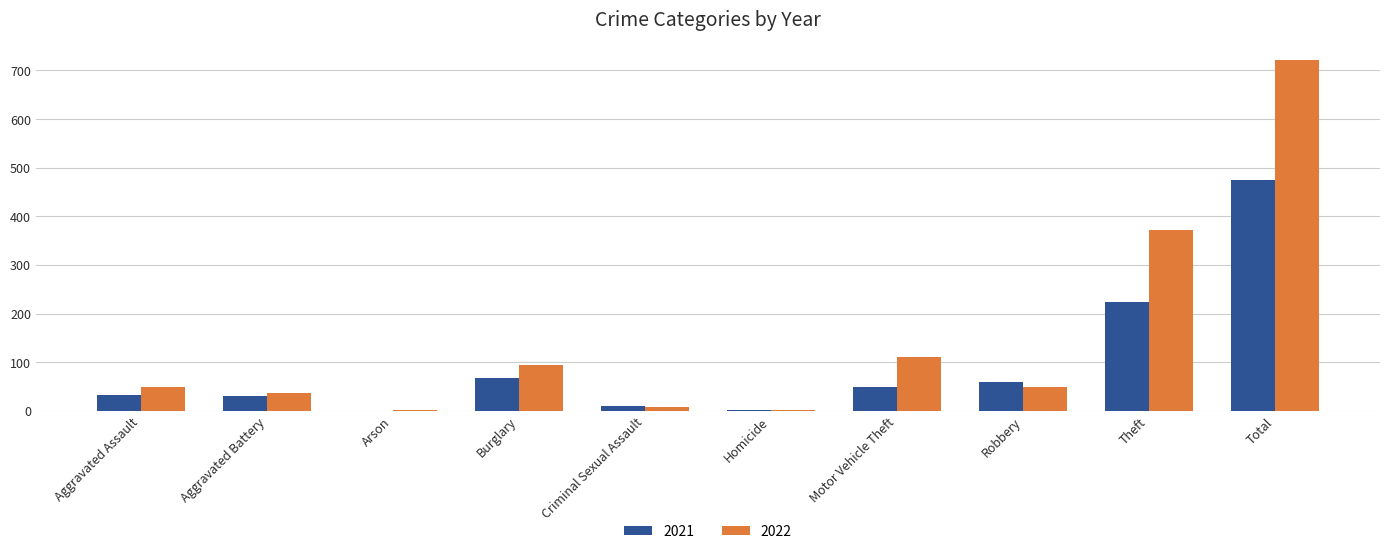

What is the sum of all 2021 values?

948